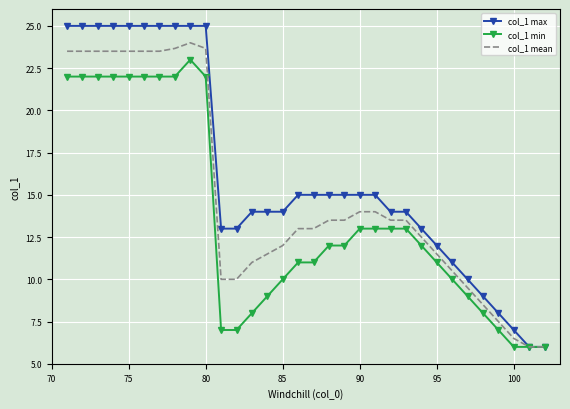

Which series has the largest range (max minus min)?

col_1 max